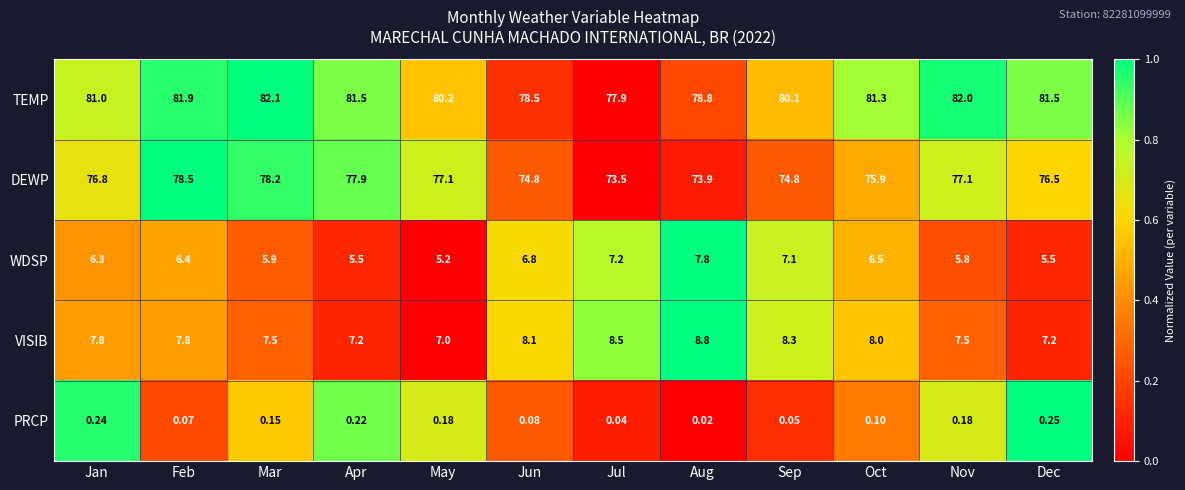

Where is VISIB nearest to the value 7?

May